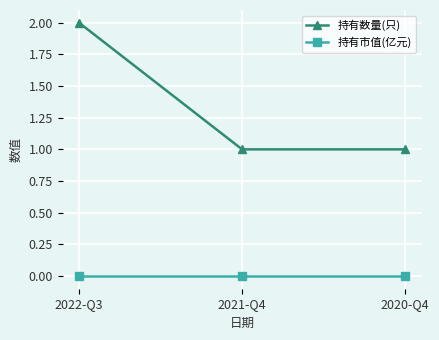

What is the label of the 3rd point from the right?

2022-Q3